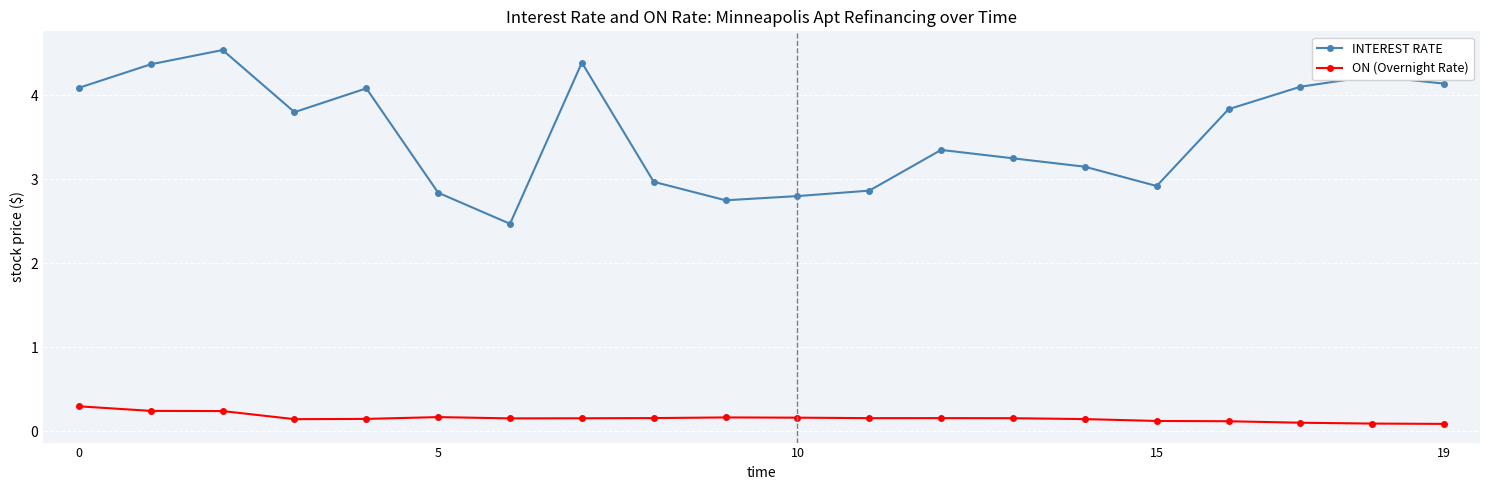

What is the value of the INTEREST RATE point at the 12th from the left?

2.9